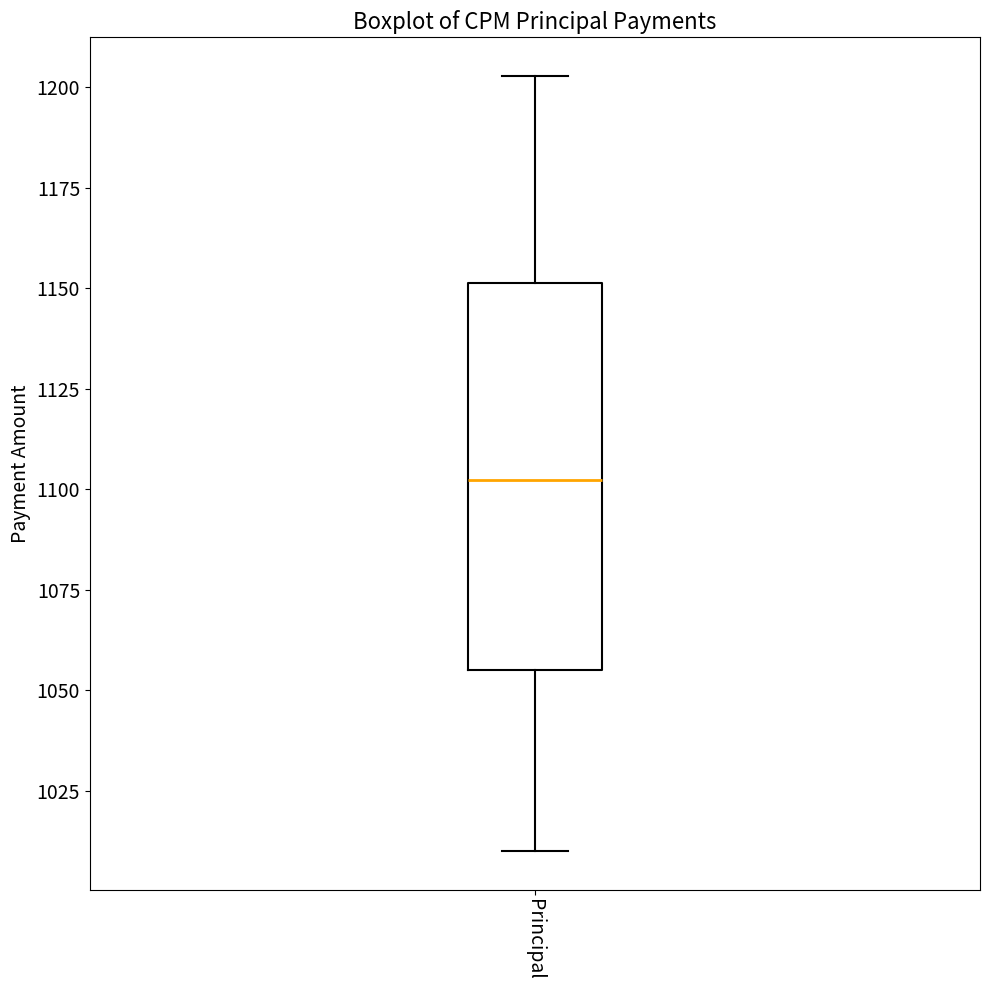

Transcribe this box plot: give where the median line is, the range the box spans, and where the two whiskers end, as read against the y-axis. The values are not printed on the chart, so give them approximately, as read against the axis.

median 1100, box 1055 to 1150, whiskers 1010 to 1205